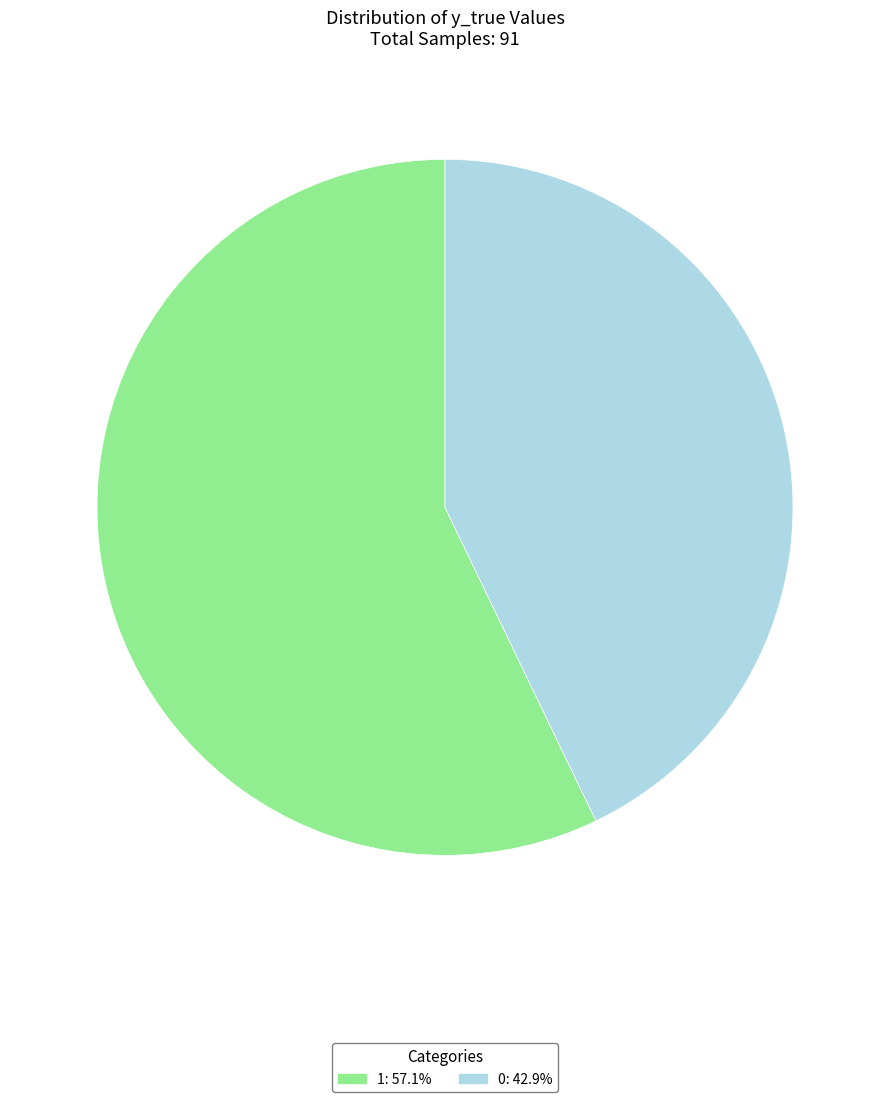

How many slices are in this pie chart?

2